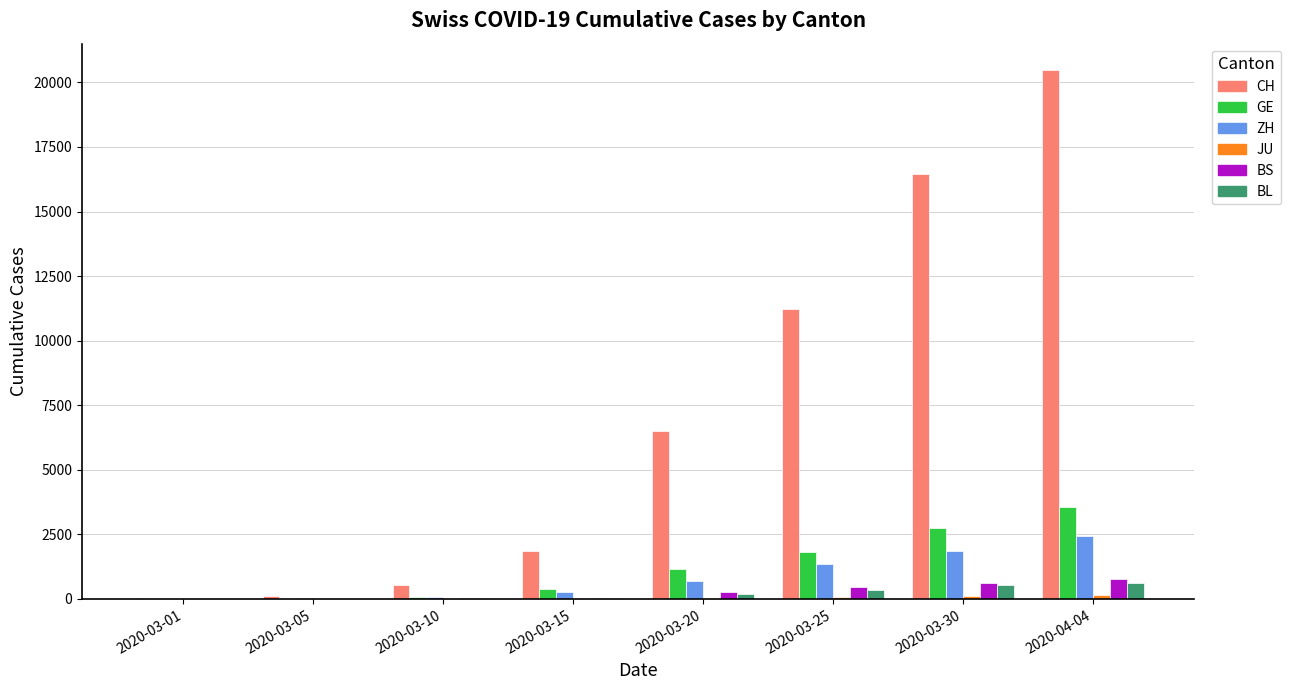

Which series has the largest total across all categories?

CH